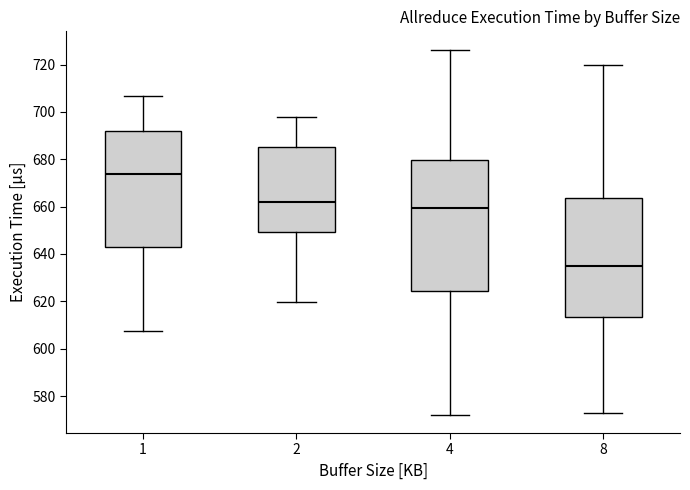

Reading left to right, transcribe this box plot: for each box, give where its median line is, the range the box spans, and where its two whiskers end, as read against the y-axis. The values are not printed on the chart, so give them approximately, as read against the axis.

1: median 674, box 644 to 692, whiskers 608 to 706
2: median 662, box 650 to 686, whiskers 620 to 698
4: median 660, box 624 to 680, whiskers 572 to 726
8: median 634, box 614 to 664, whiskers 572 to 720